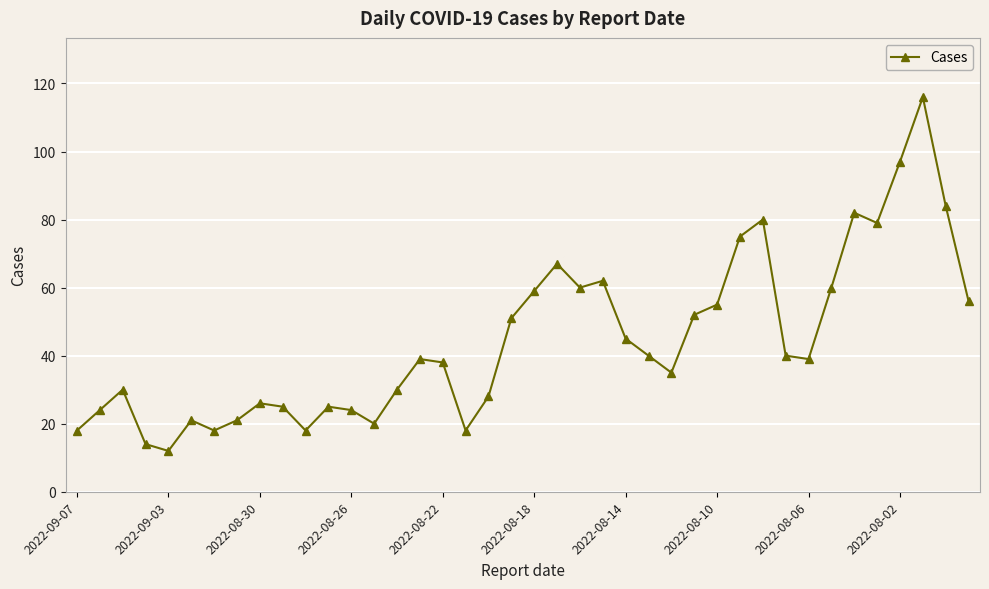

True or false: there are more than 0 points higher than both neighbors.

True